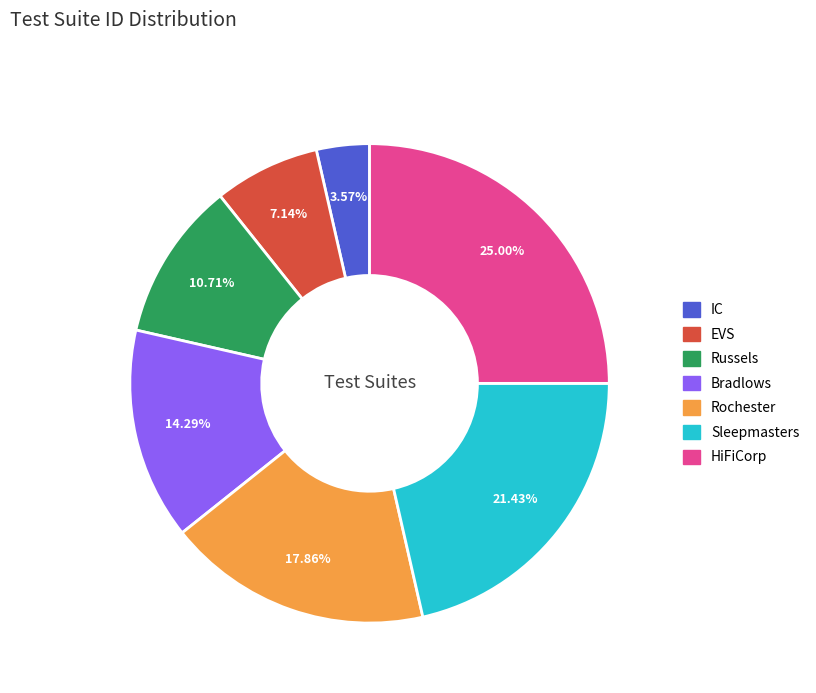

What percentage is NOT represented by Russels?

89.3%